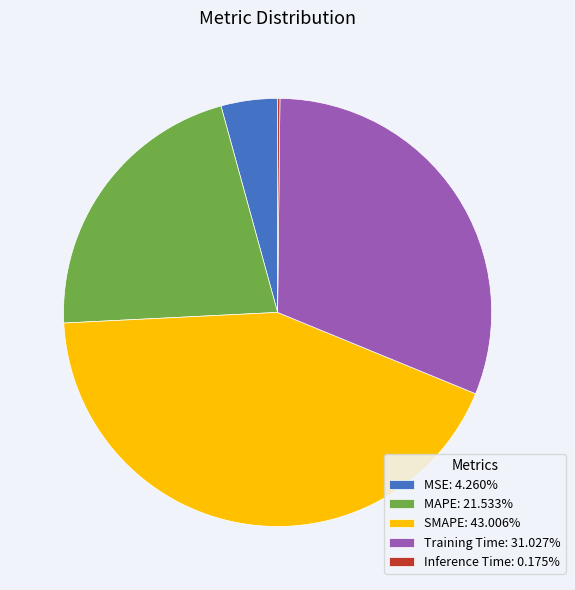

Is there a majority slice in this chart?

No